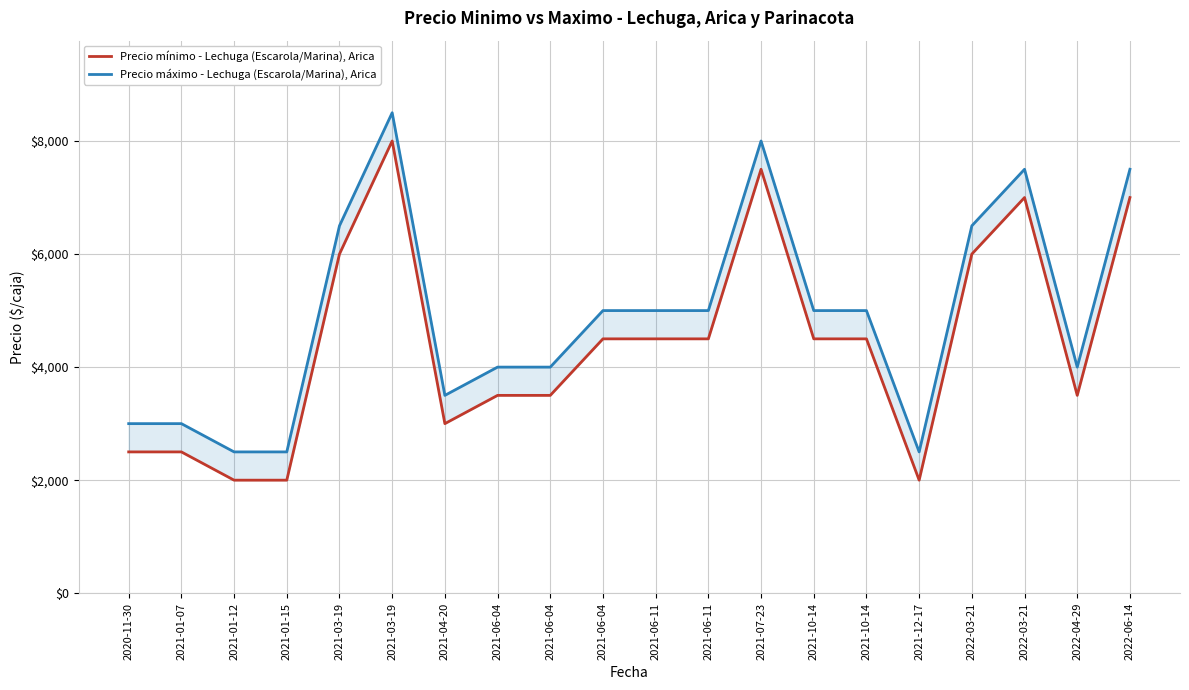

Which series has the largest range (max minus min)?

Precio mínimo - Lechuga (Escarola/Marina), Arica